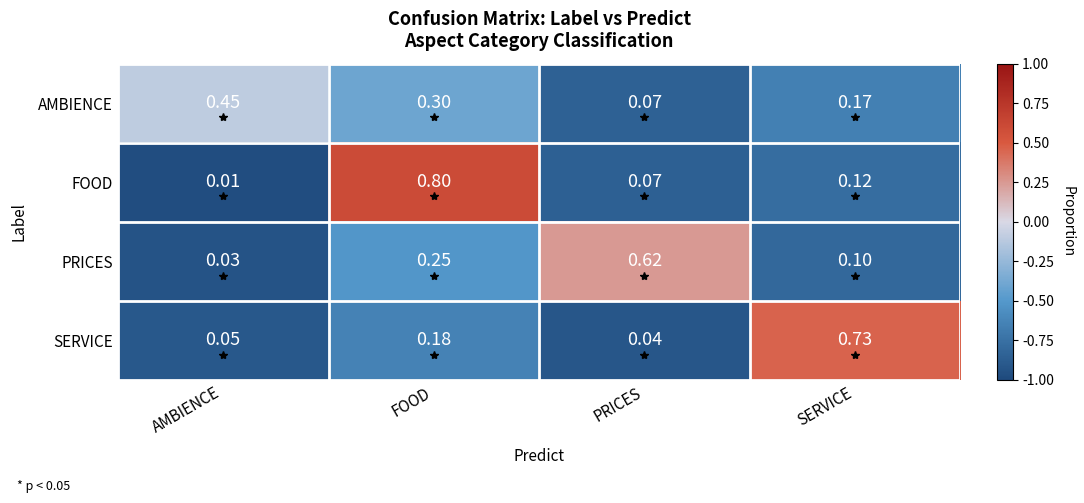

Which category has the lowest value across all series?

AMBIENCE